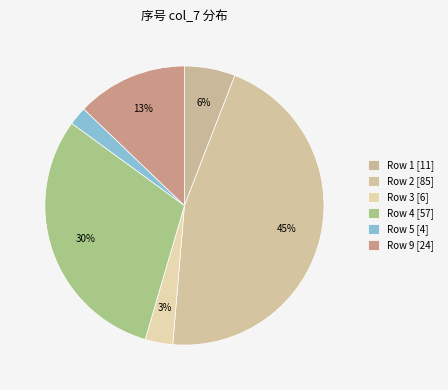

How many slices are in this pie chart?

6